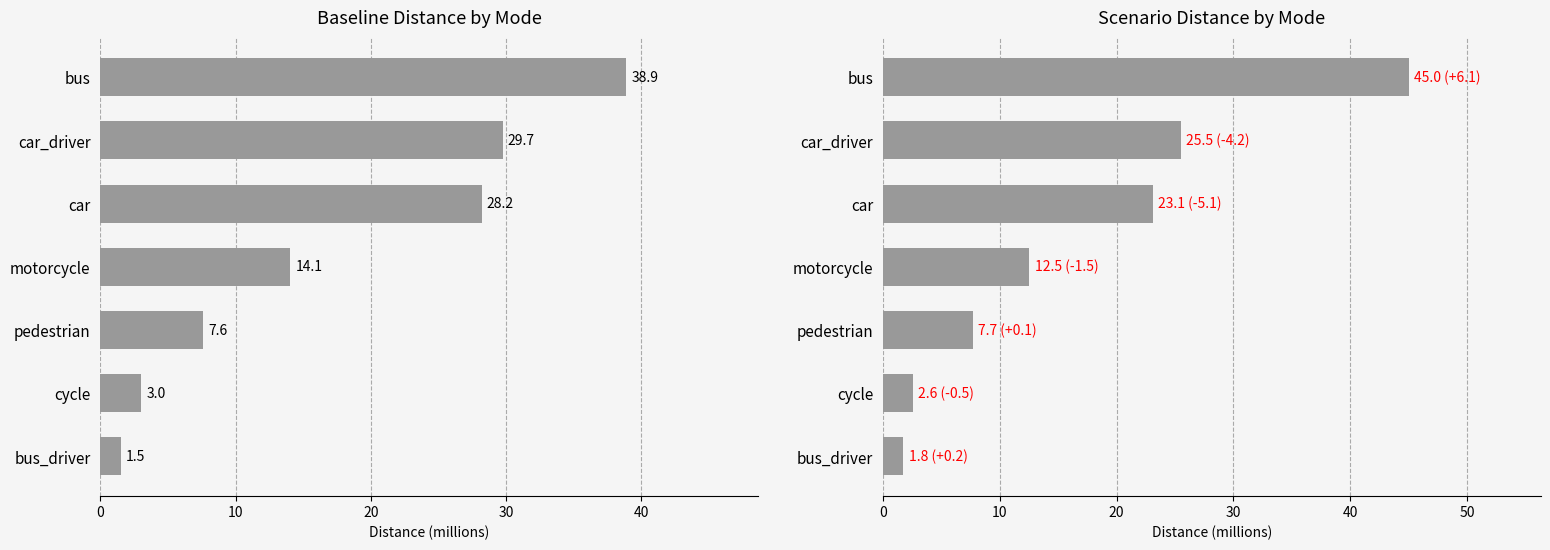

How many bars are there in each group?

2